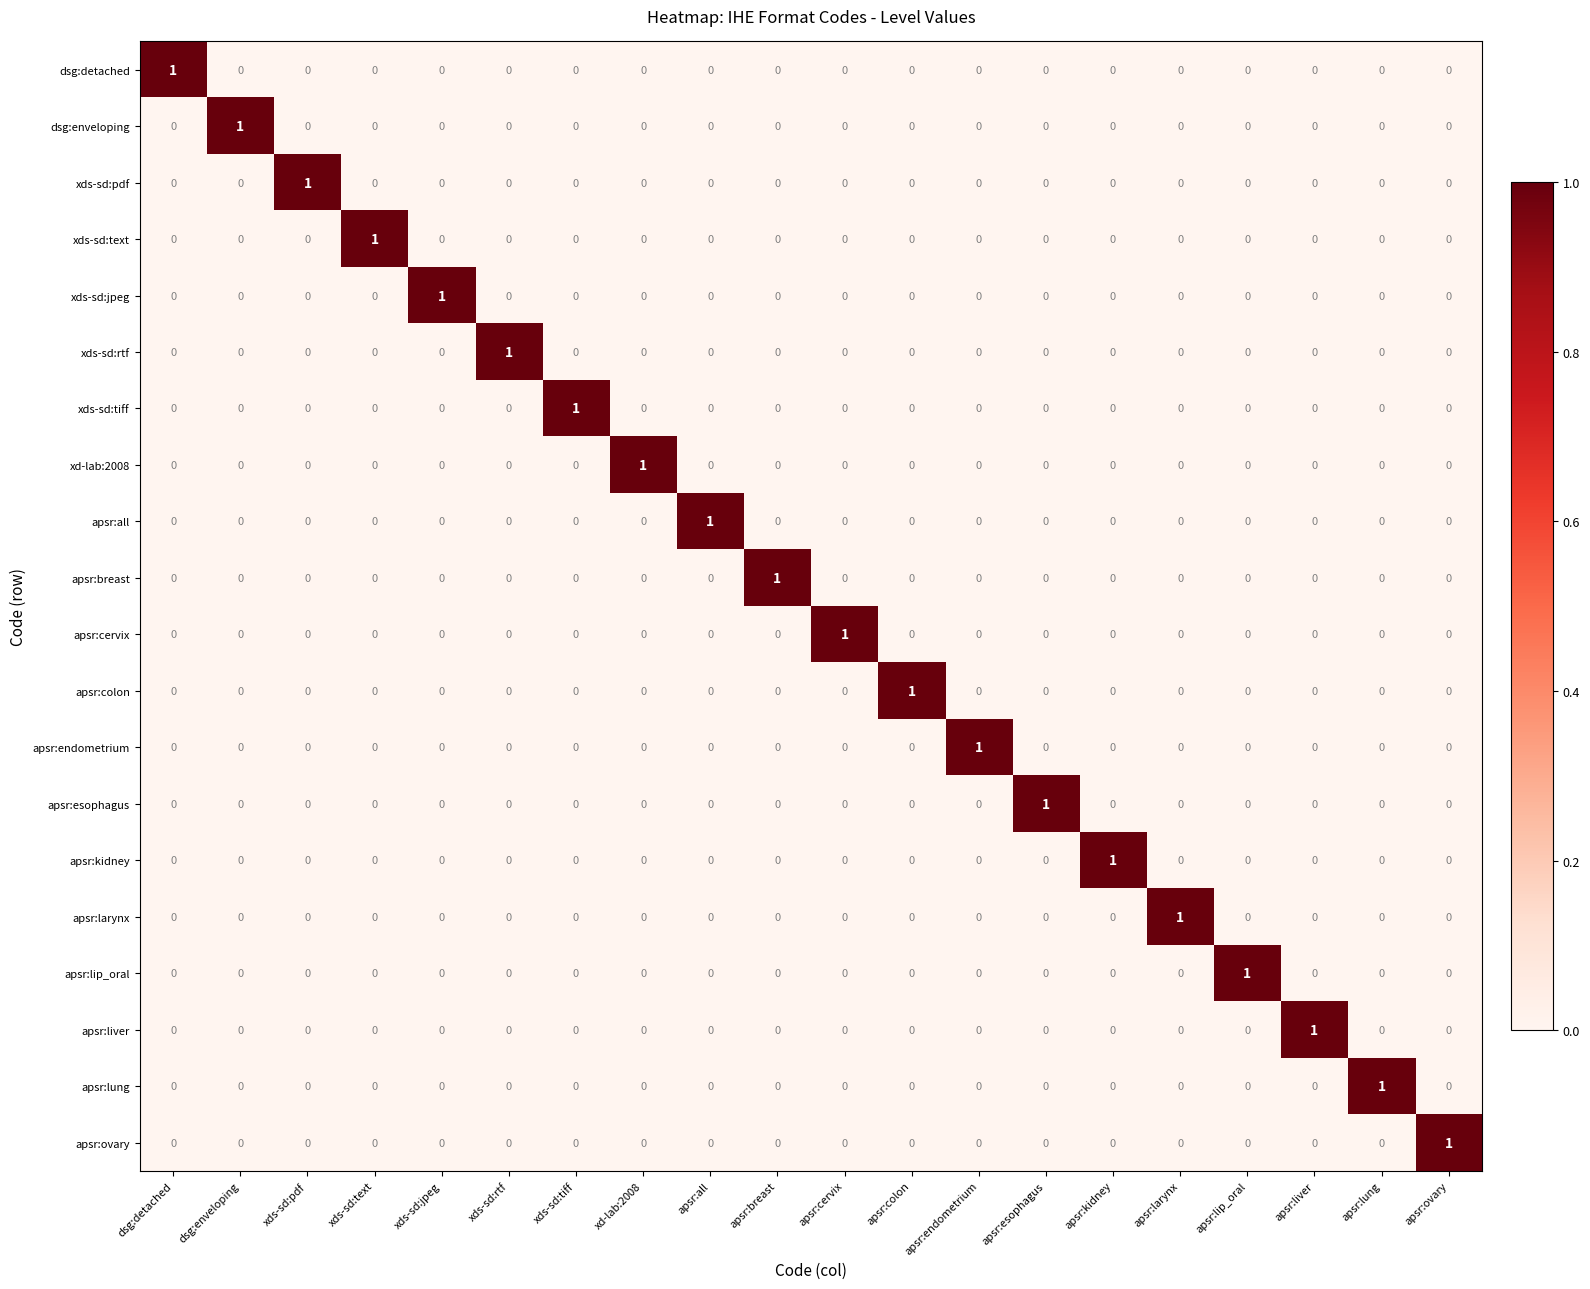

True or false: apsr:lung has a value of 0 at apsr:ovary.

True